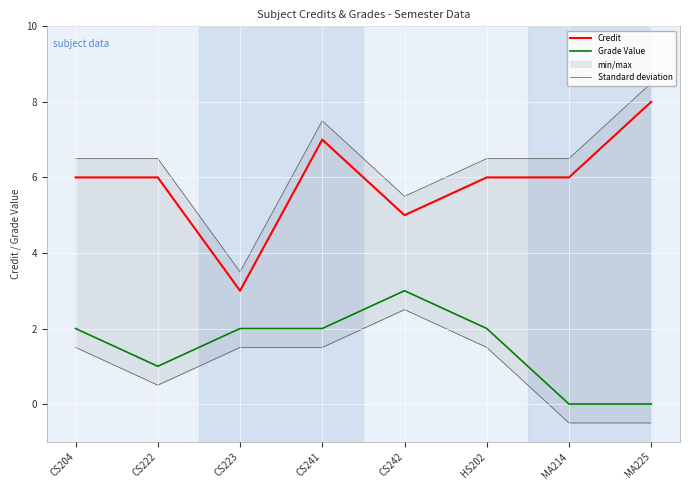

True or false: Credit has more than 2 interior local peaks.

False